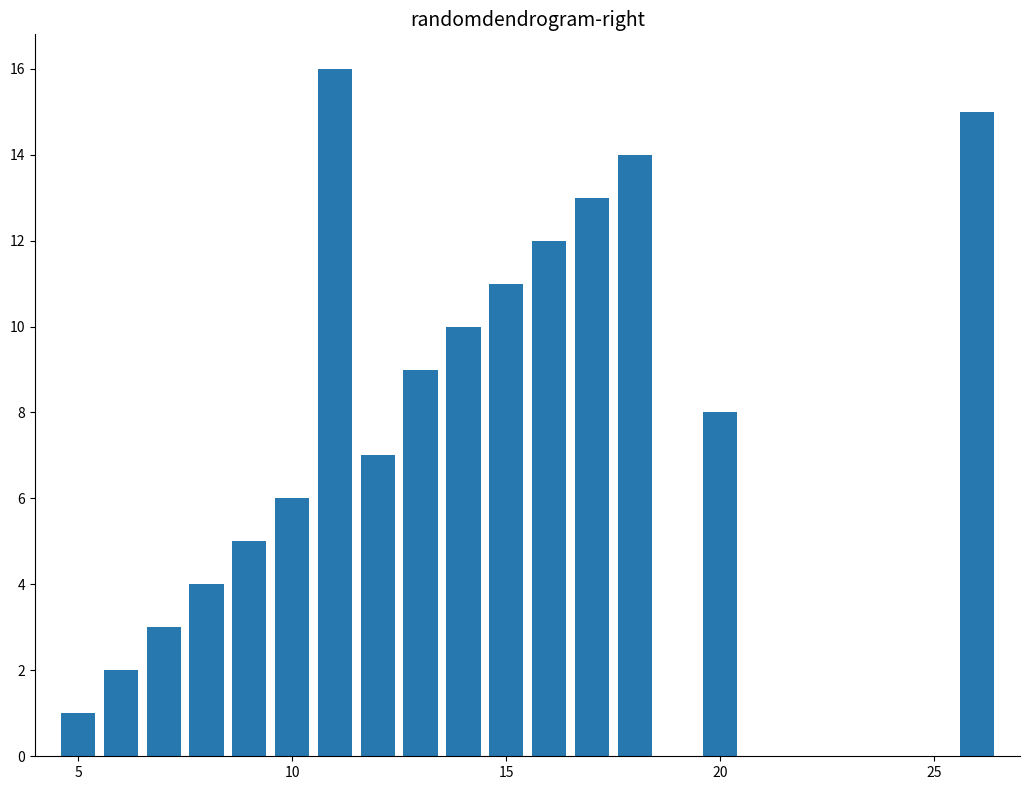

What is the difference between the second highest and minimum values?

14